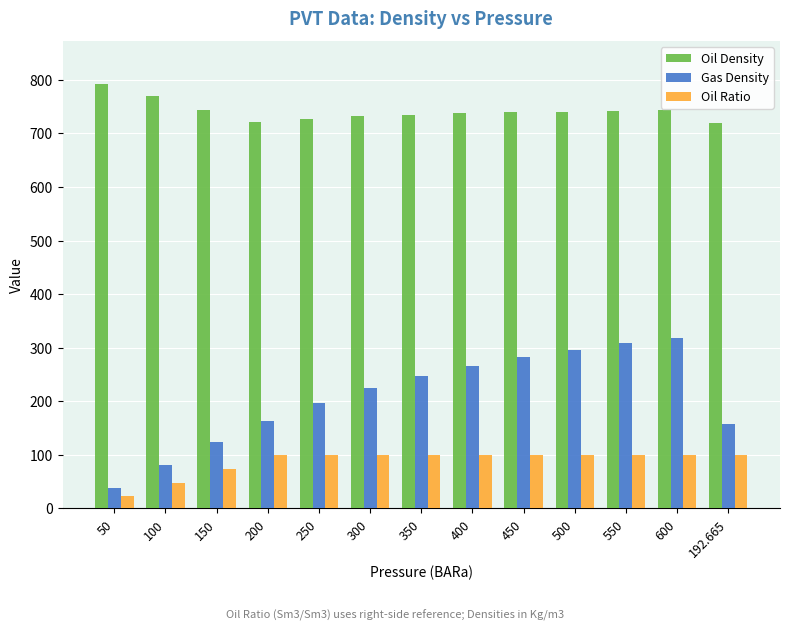

What is the total value across all series at 150?

942.3